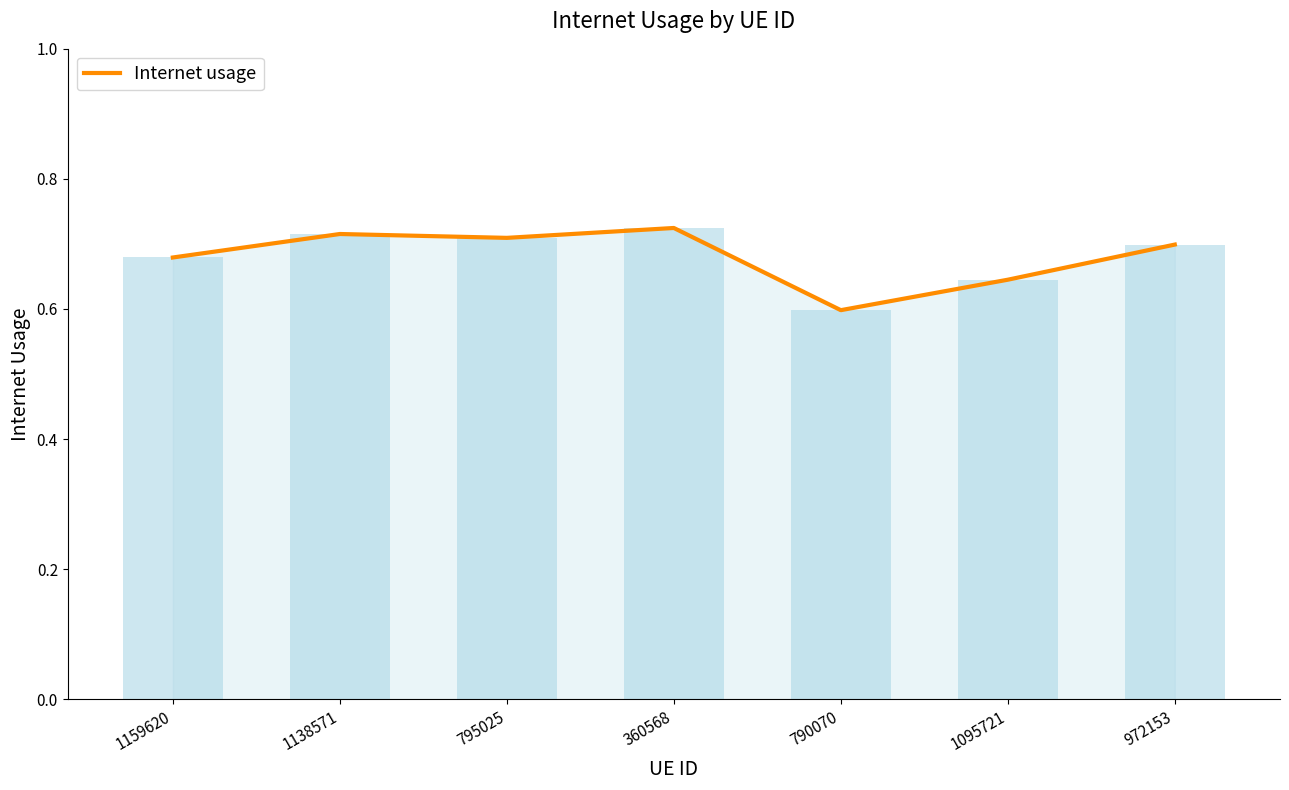

How many bars are there in total?

7